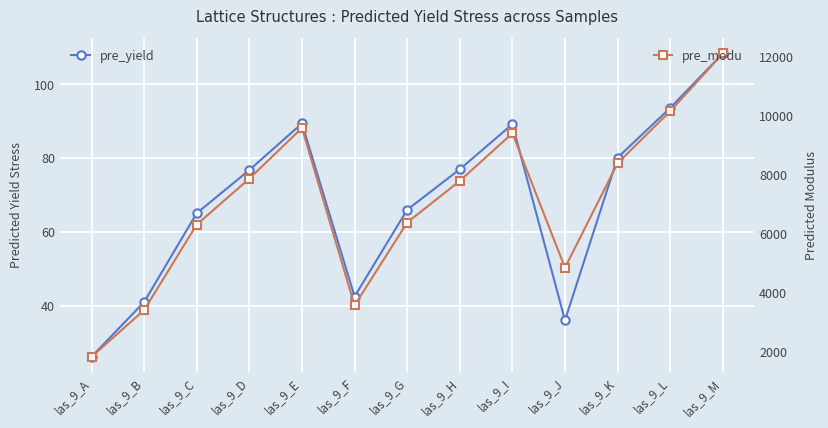

What is the total value across all series at las_9_A?

1853.4